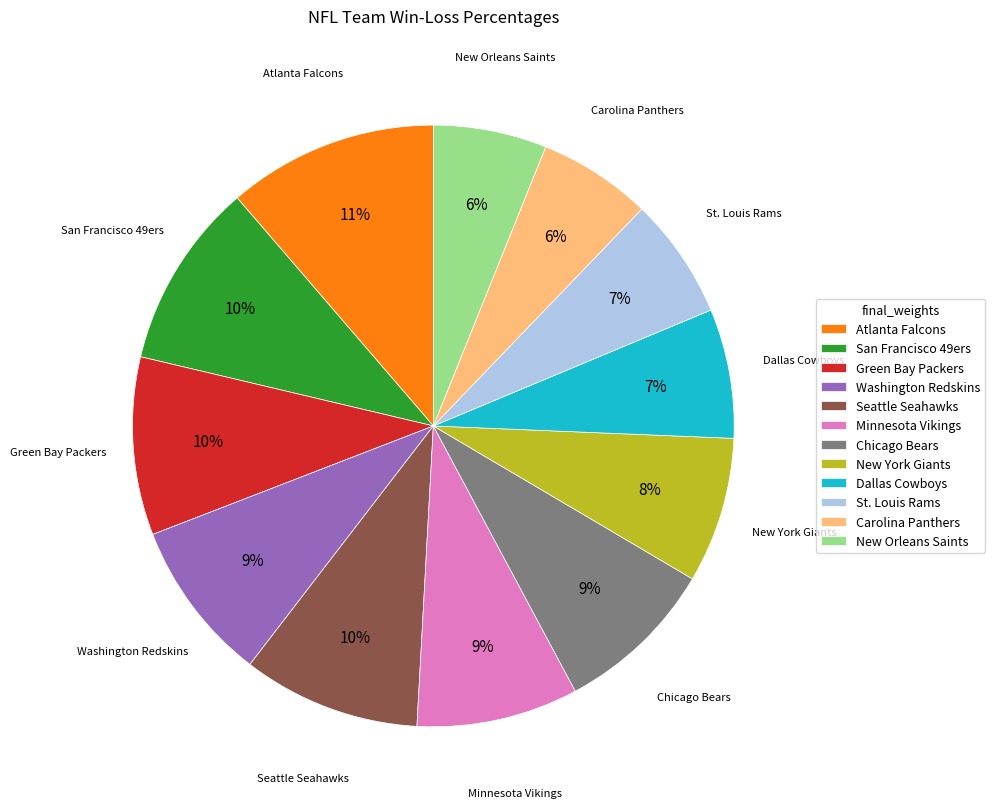

Do San Francisco 49ers and Seattle Seahawks together represent more than half of the pie?

No